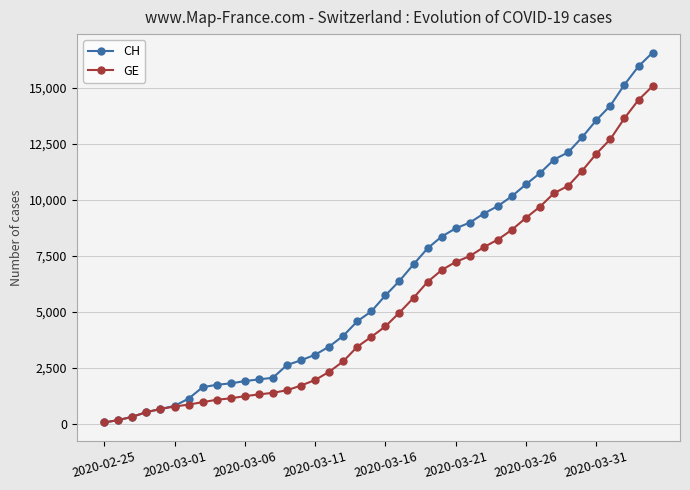

What is the maximum value for CH?

16574